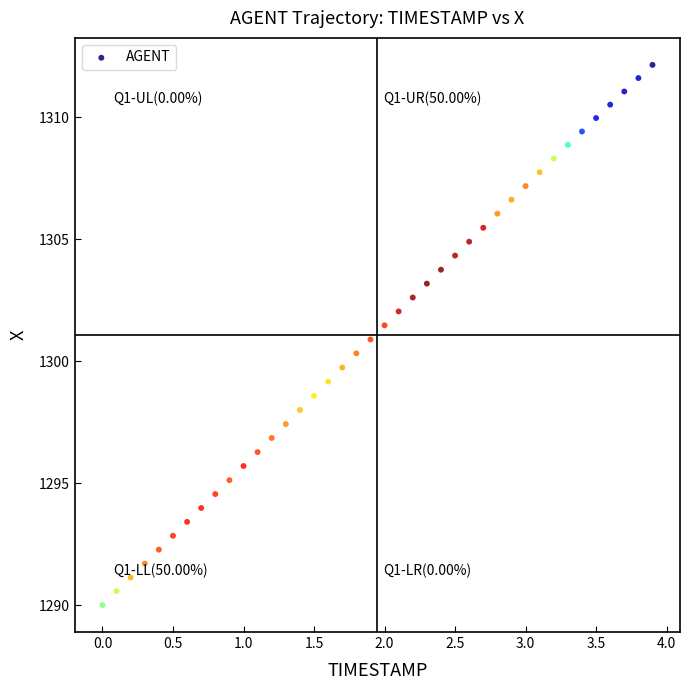

What is the range of X values (max minus min)?

3.9